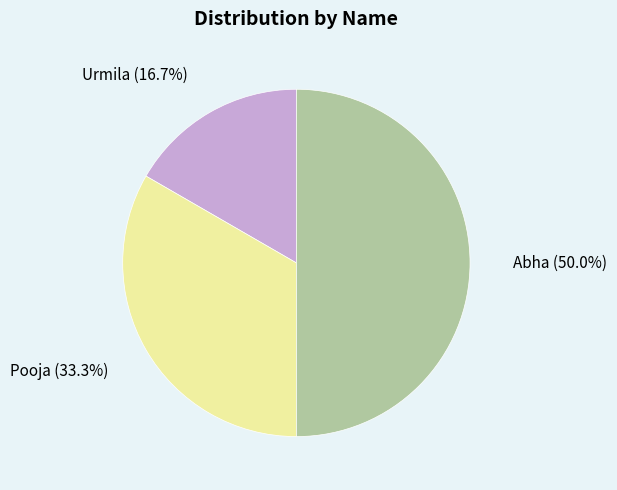

What percentage is NOT represented by Abha?

50.0%